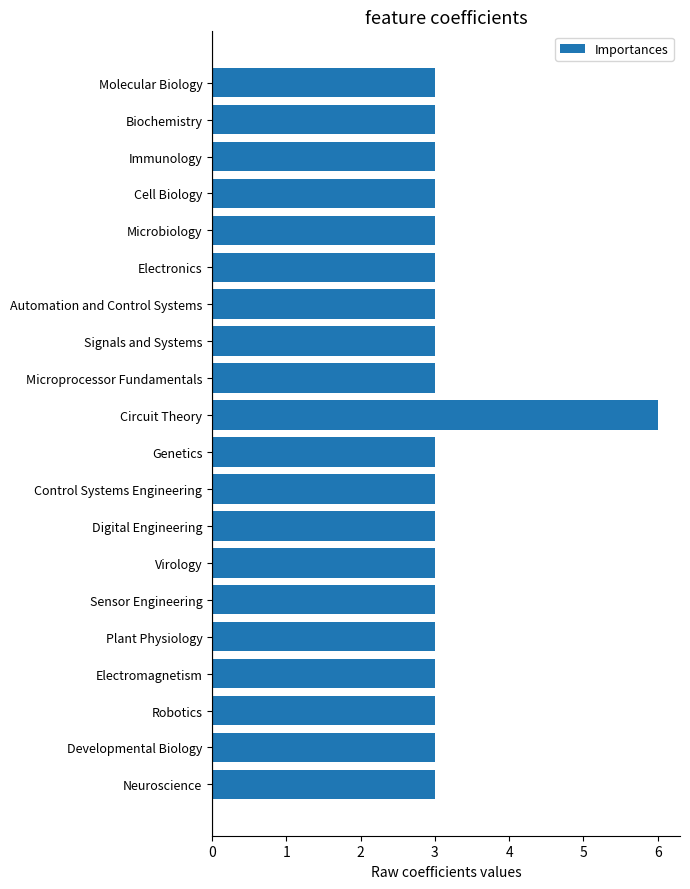

What is the label of the 16th bar from the top?

Plant Physiology